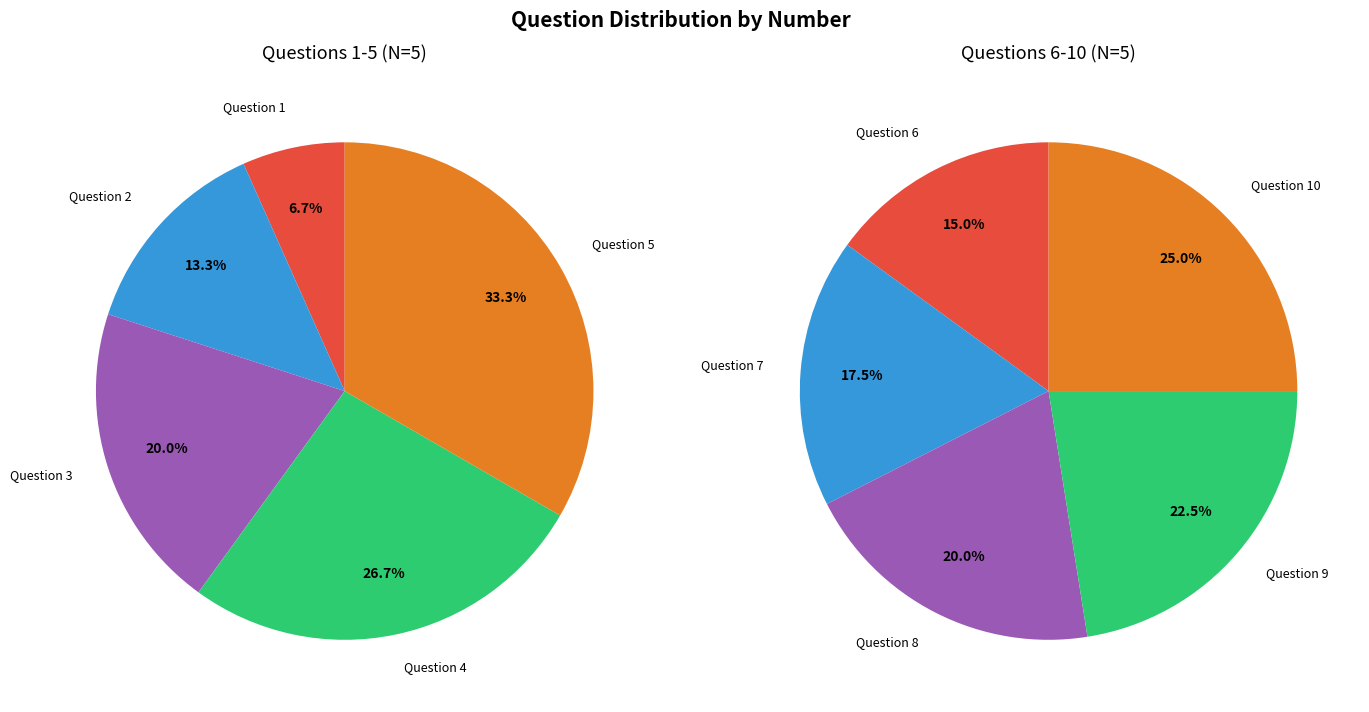

Which series has the largest range (max minus min)?

Left Pie